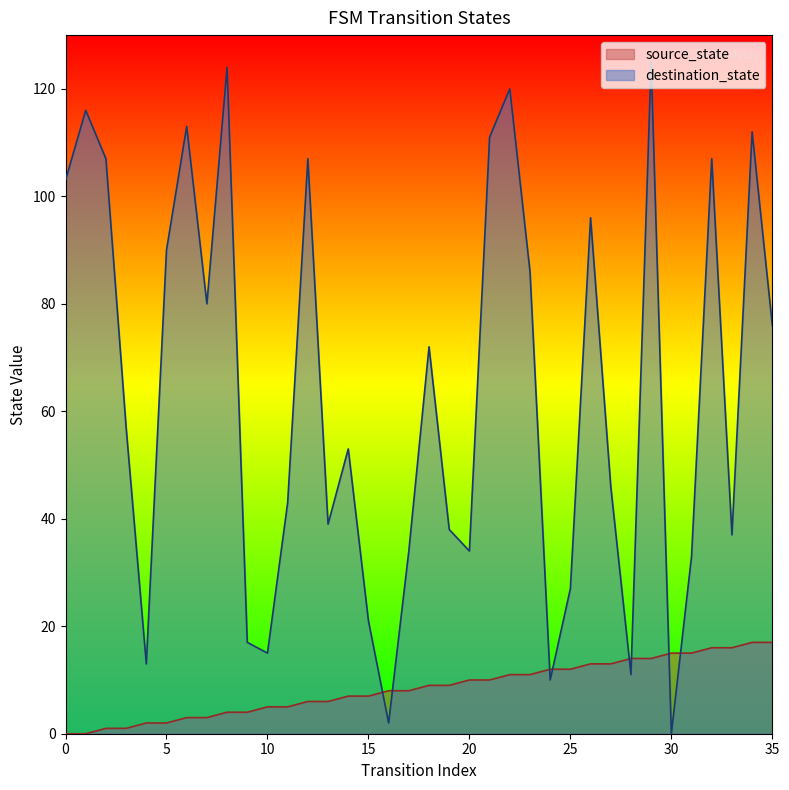

What is the sum of the destination_state values at 1 and 11?

159